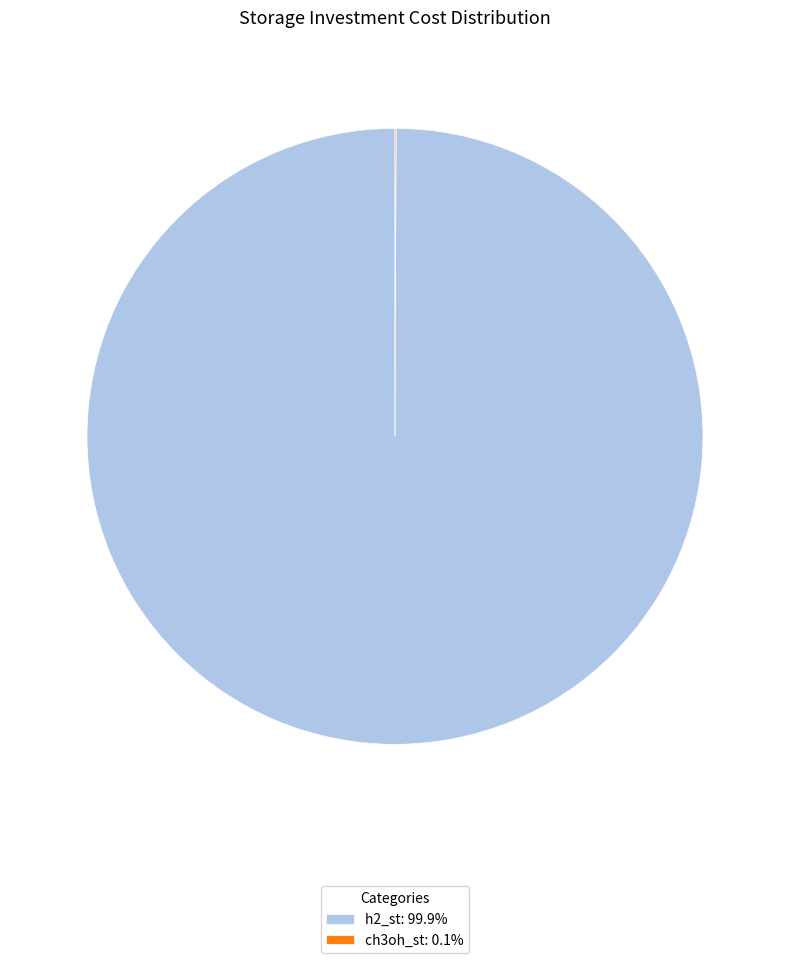

Does h2_st: 99.9% account for over 50% of the chart?

Yes